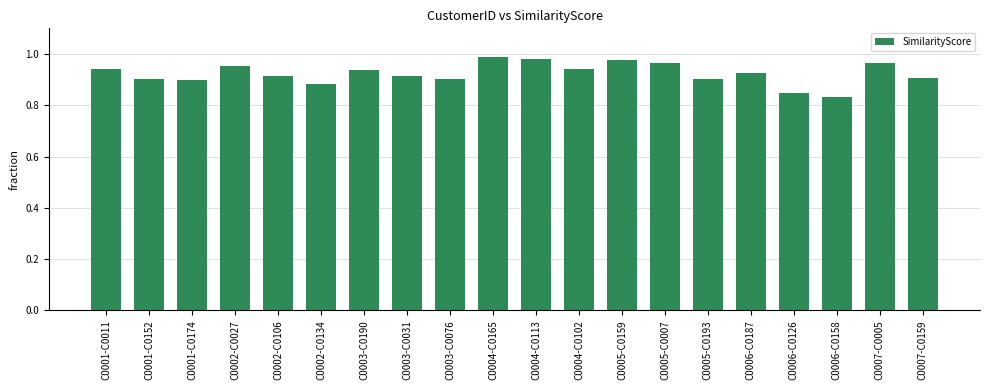

What position from the right is C0003-C0190?

14